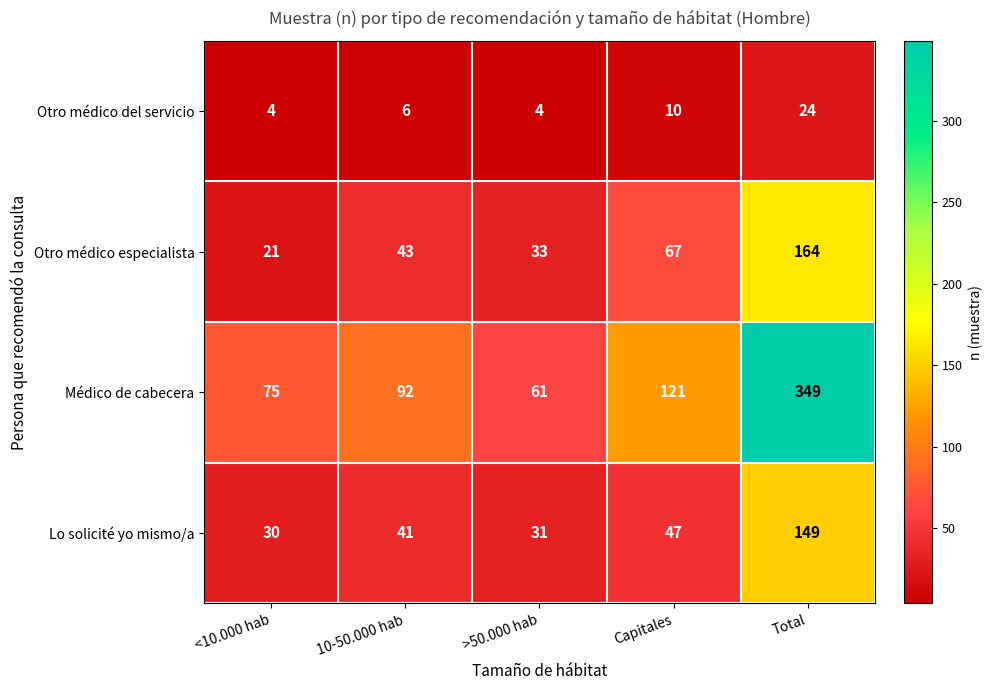

The Lo solicité yo mismo/a series shows 72 at Capitales. True or false?

False